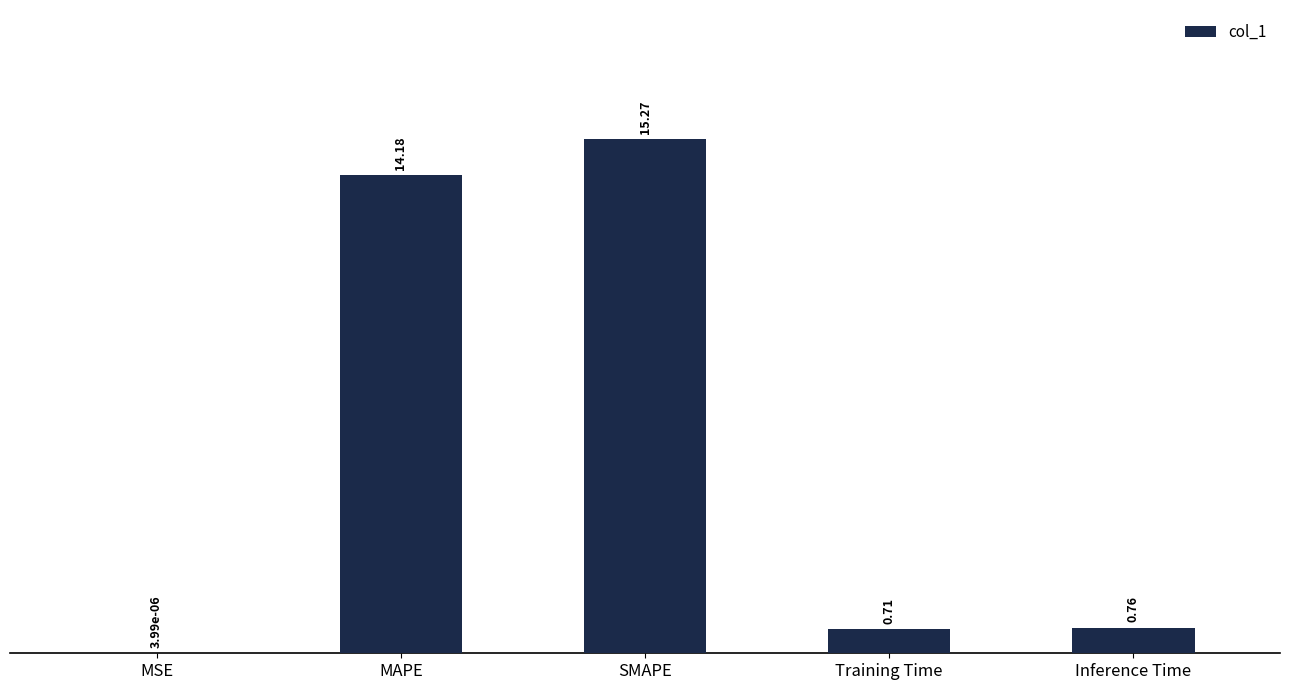

What is the sum of the values at Inference Time and MAPE?

14.9